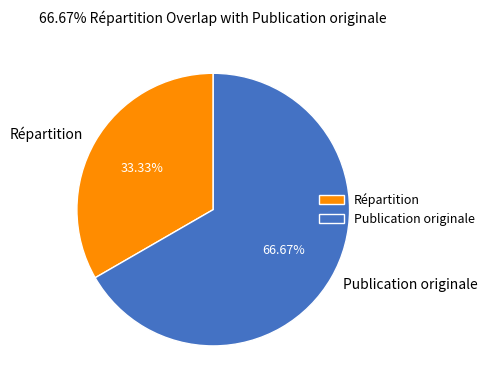

Does Publication originale represent more than half of the total?

Yes